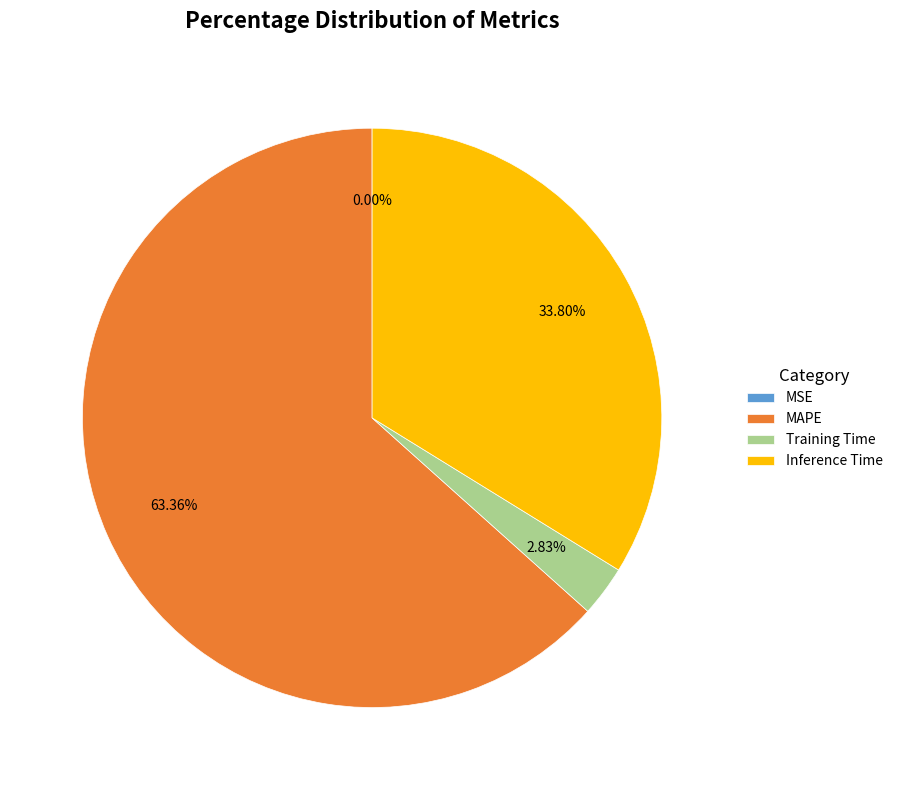

To the nearest percent, what is the difference between the largest and smallest slice percentages?

63%